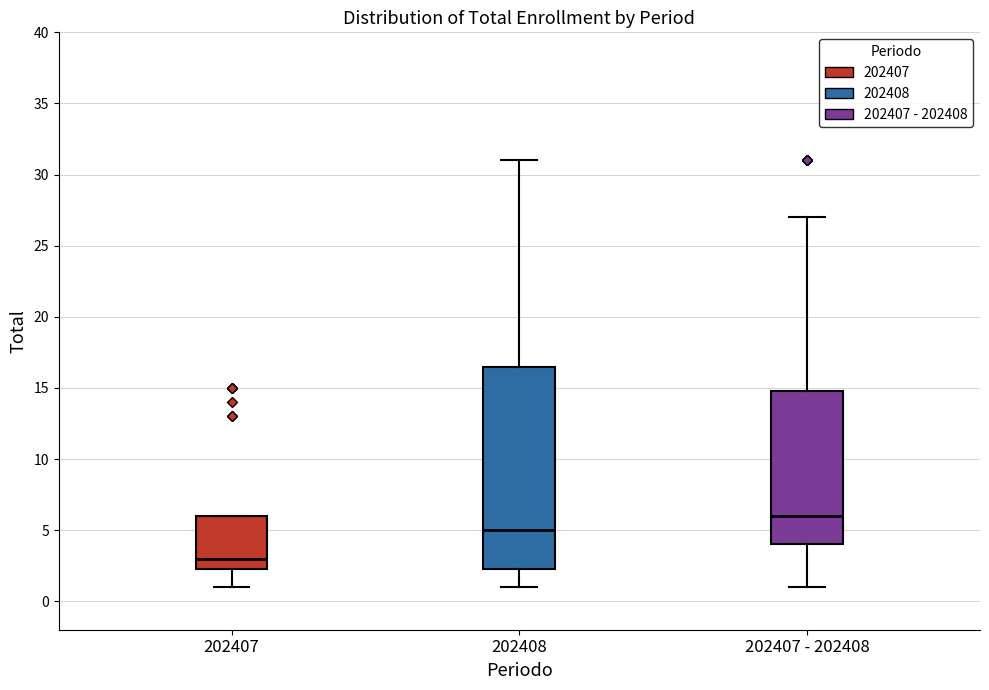

Reading left to right, read every box against the y-axis: the position of its median line, the range the box covers, and the ends of its whiskers. The values are not printed on the chart, so give them approximately, as read against the axis.

202407: median 3.0, box 2.5 to 6.0, whiskers 1.0 to 6.0
202408: median 5.0, box 2.5 to 16.5, whiskers 1.0 to 31.0
202407 - 202408: median 6.0, box 4.0 to 15.0, whiskers 1.0 to 27.0